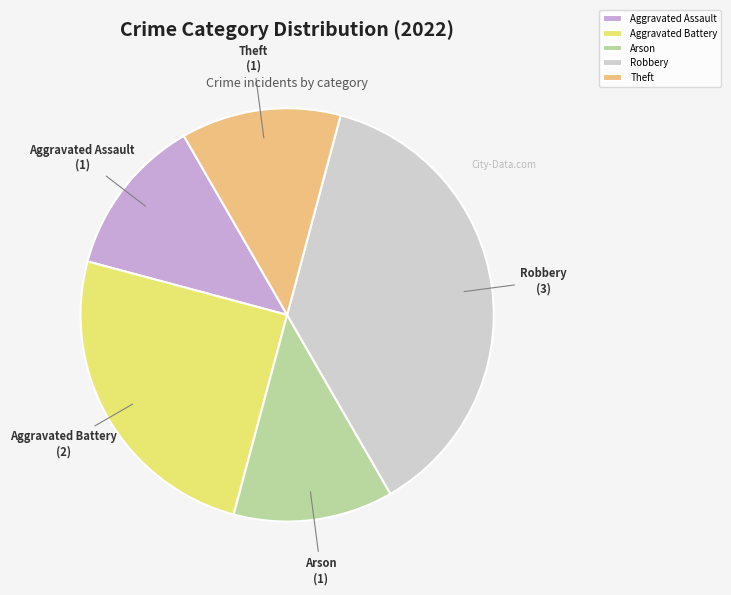

Do Aggravated Assault and Theft together represent more than half of the pie?

No